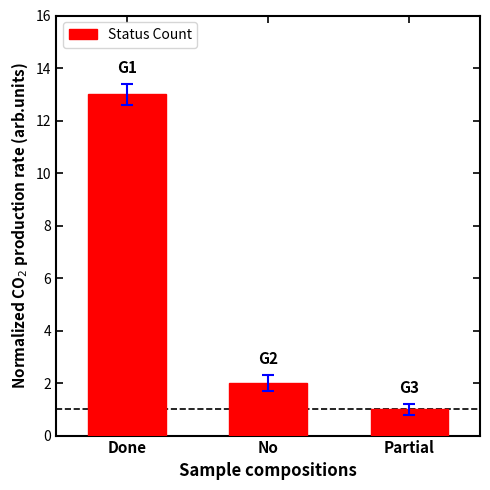

List the labels in order of value, largest first.

Done, No, Partial